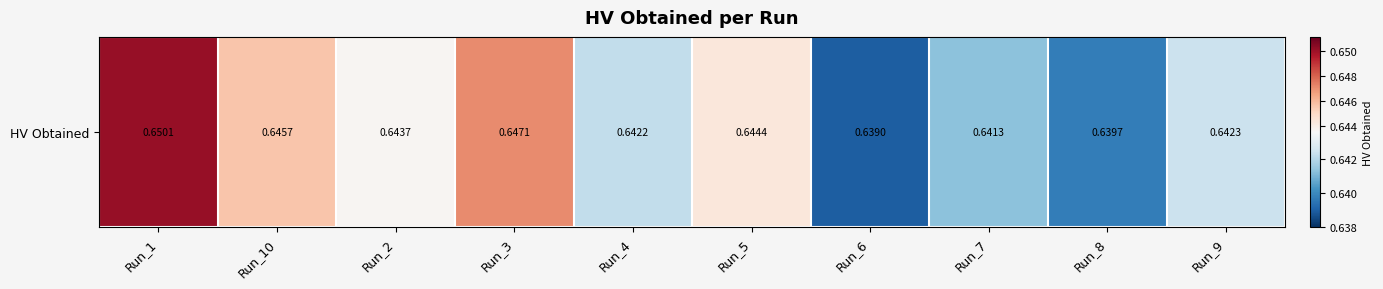

How many values are between 0 and 1?

10